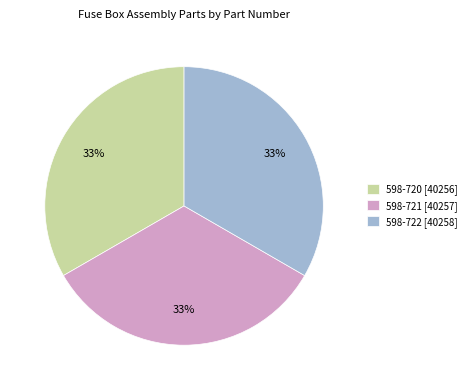

What percentage is the 598-720 [40256] slice, to the nearest percent?

33%